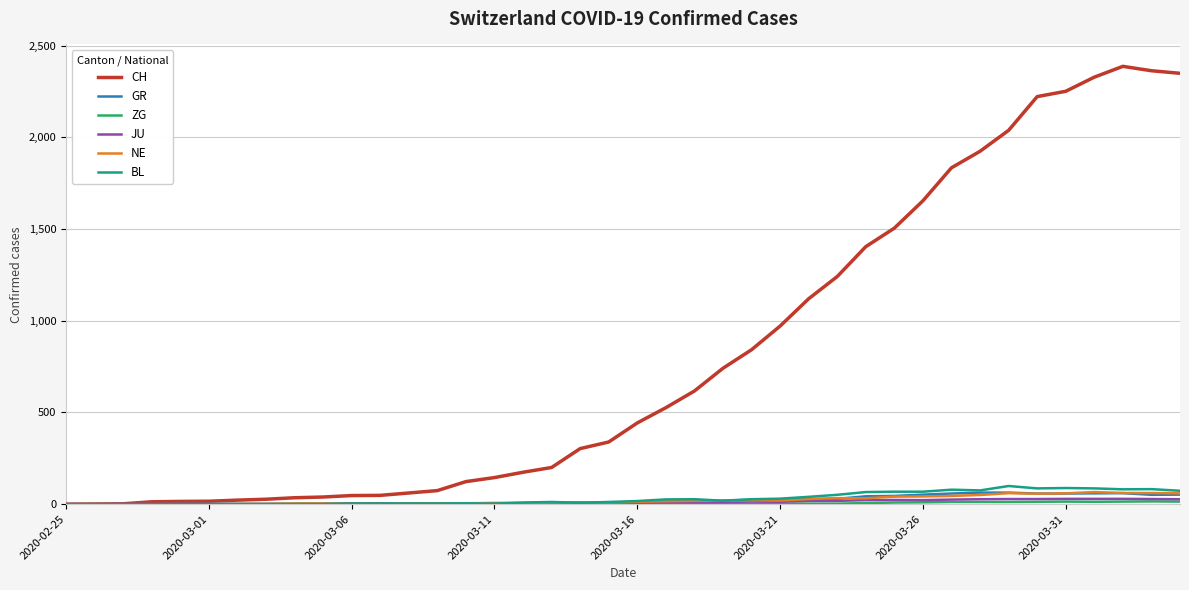

Which series has the largest range (max minus min)?

CH